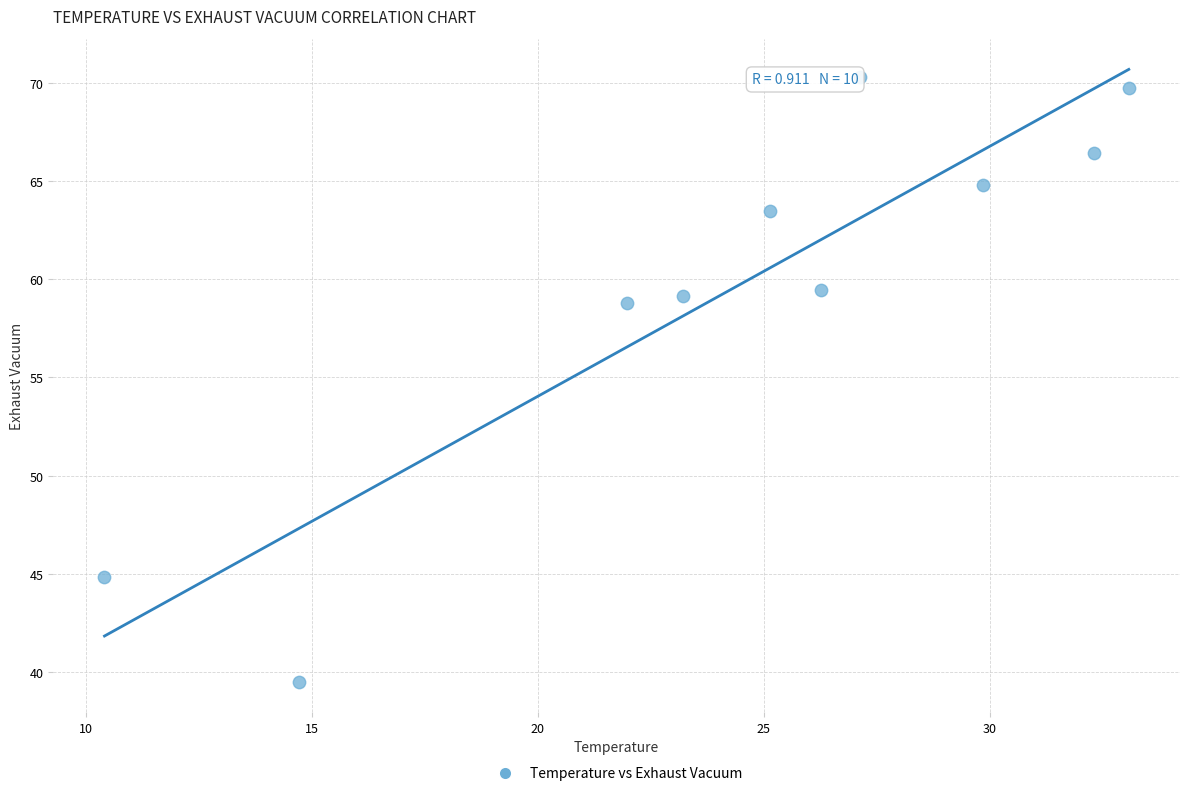

What is the range of Y values (max minus min)?

30.8